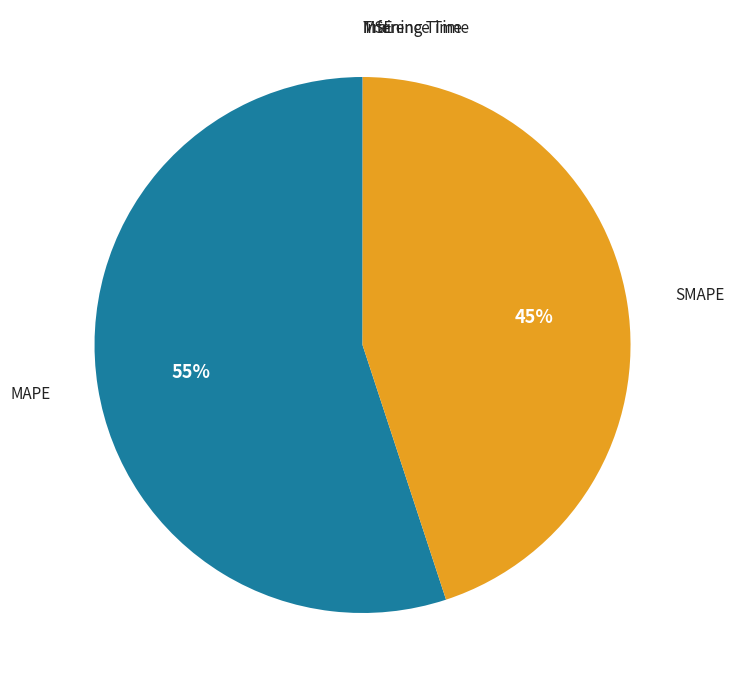

Is it true that MAPE is 44% of the pie?

False